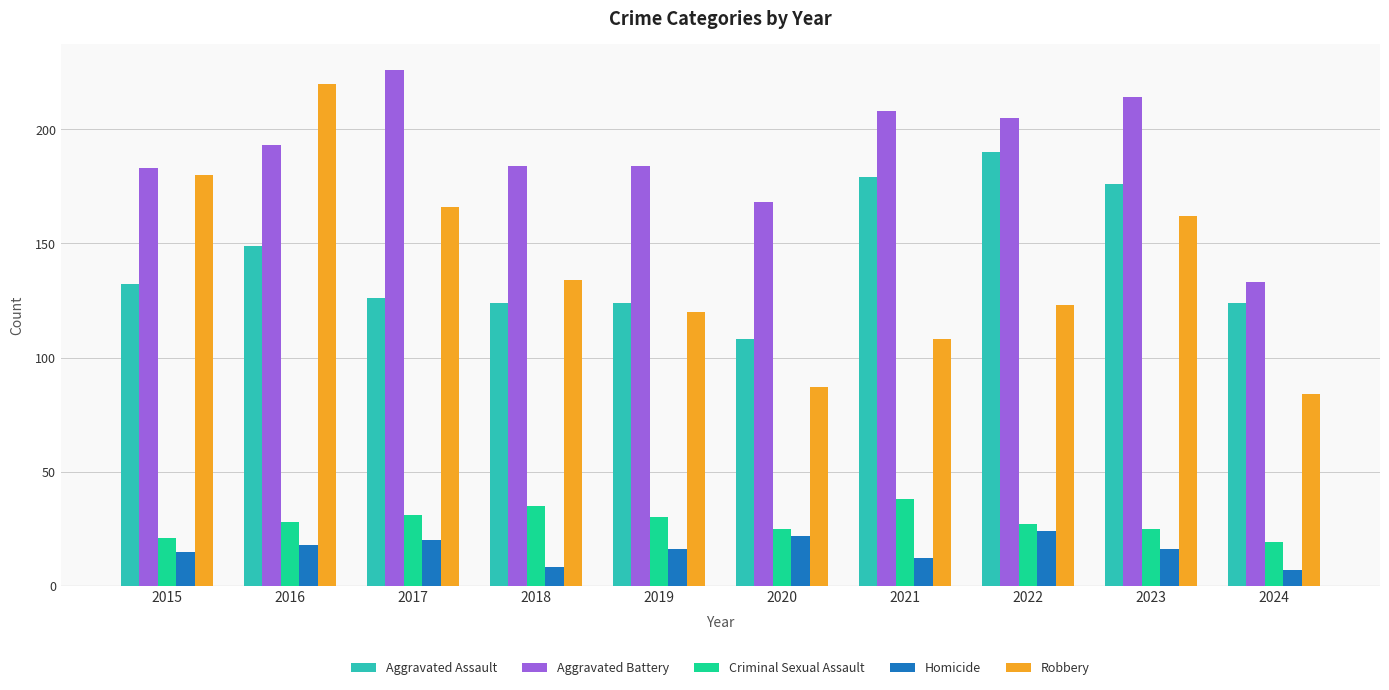

Are the bars grouped side by side (vs. stacked)?

Yes